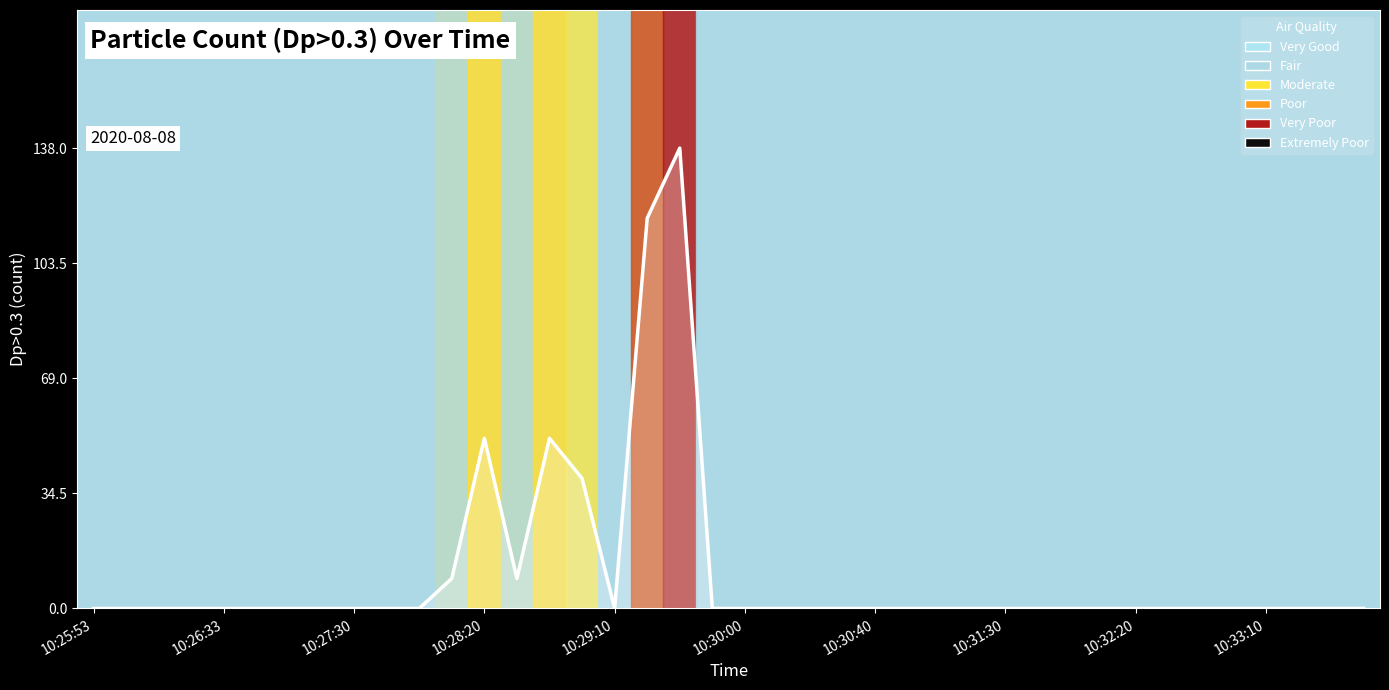

True or false: the data shows -45 at 10:30:40.

False